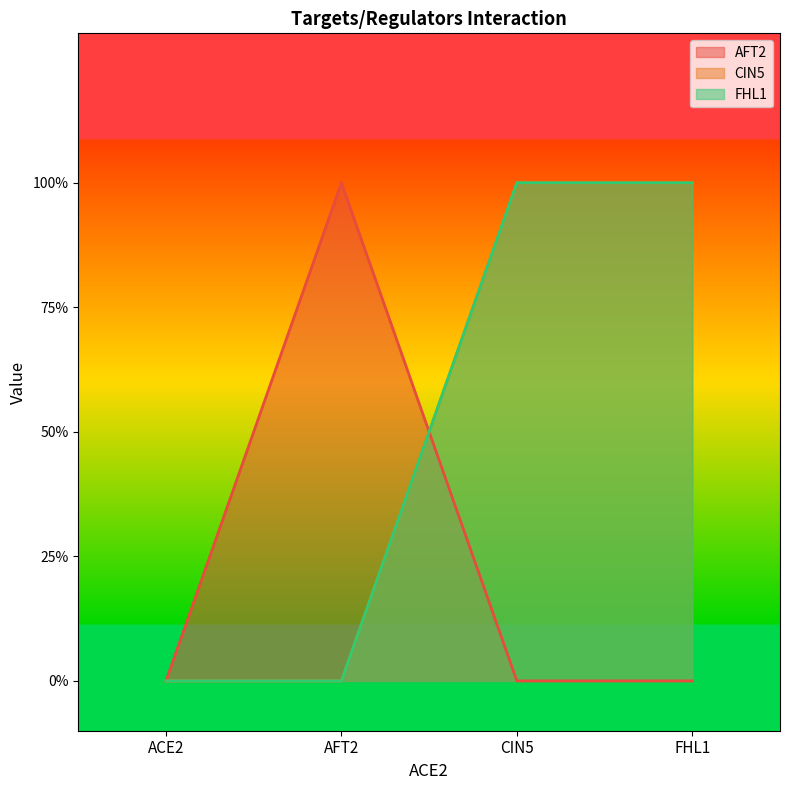

How many times do CIN5 and AFT2 cross each other?

1